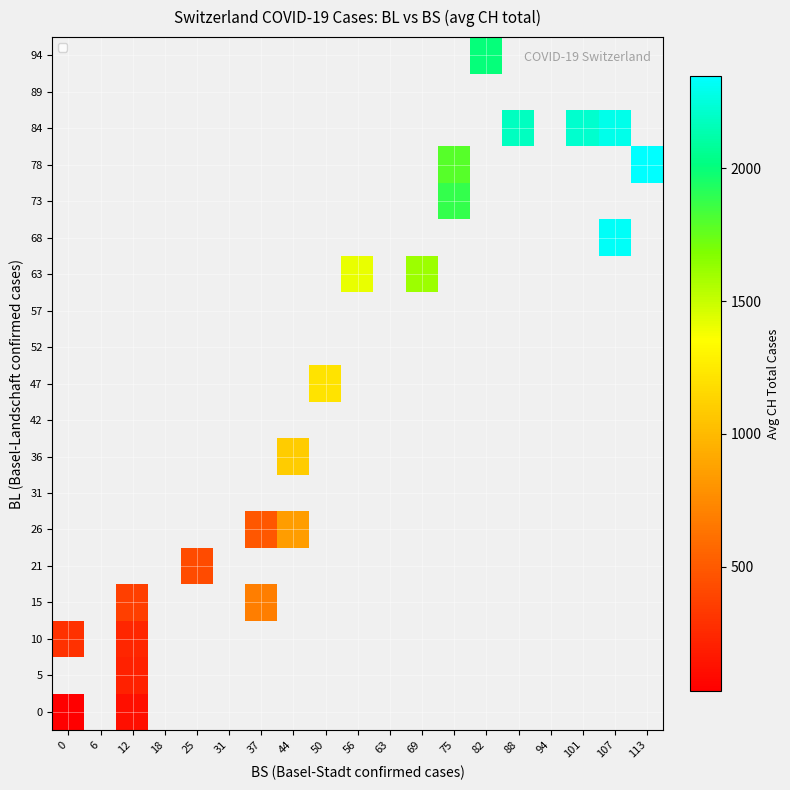

Count the number of categories in the chart.

19